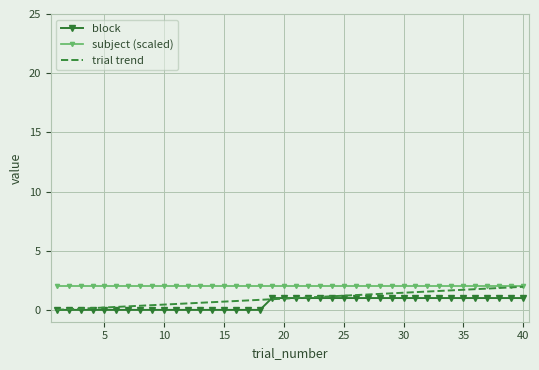

What is the maximum value for trial trend?

2.0